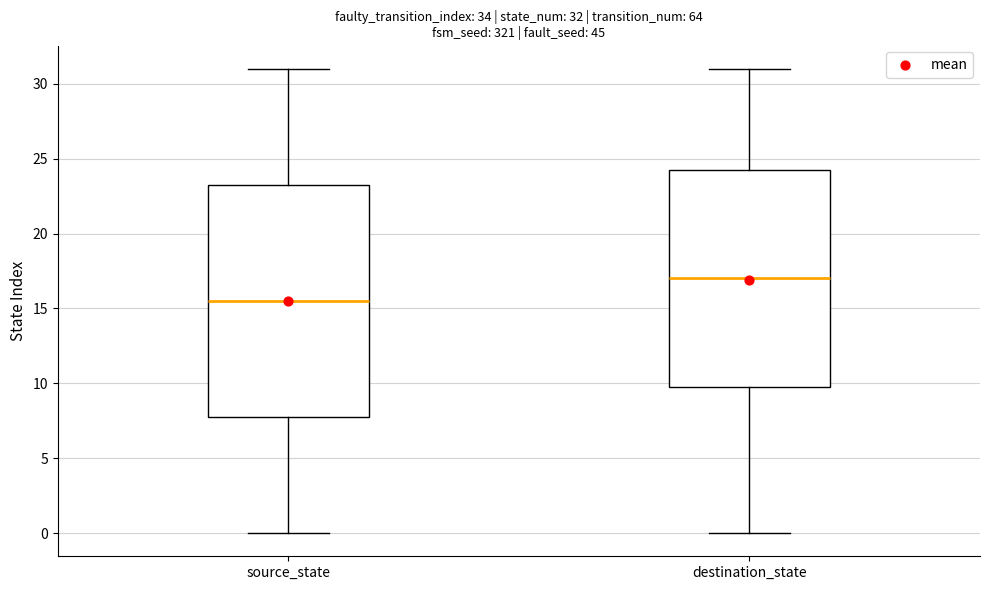

Which box has the lowest median line?

source_state